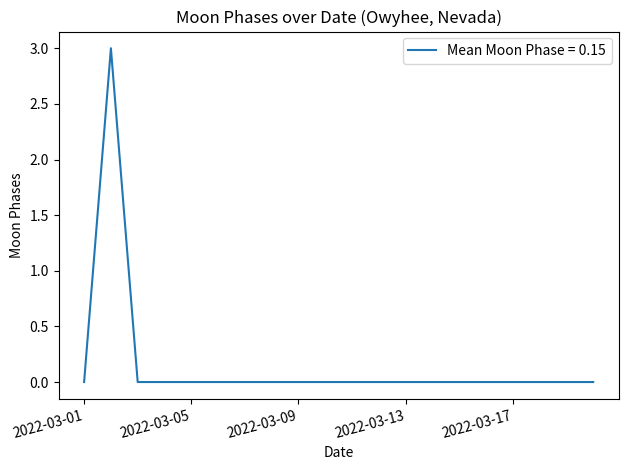

How many series are shown in this chart?

1